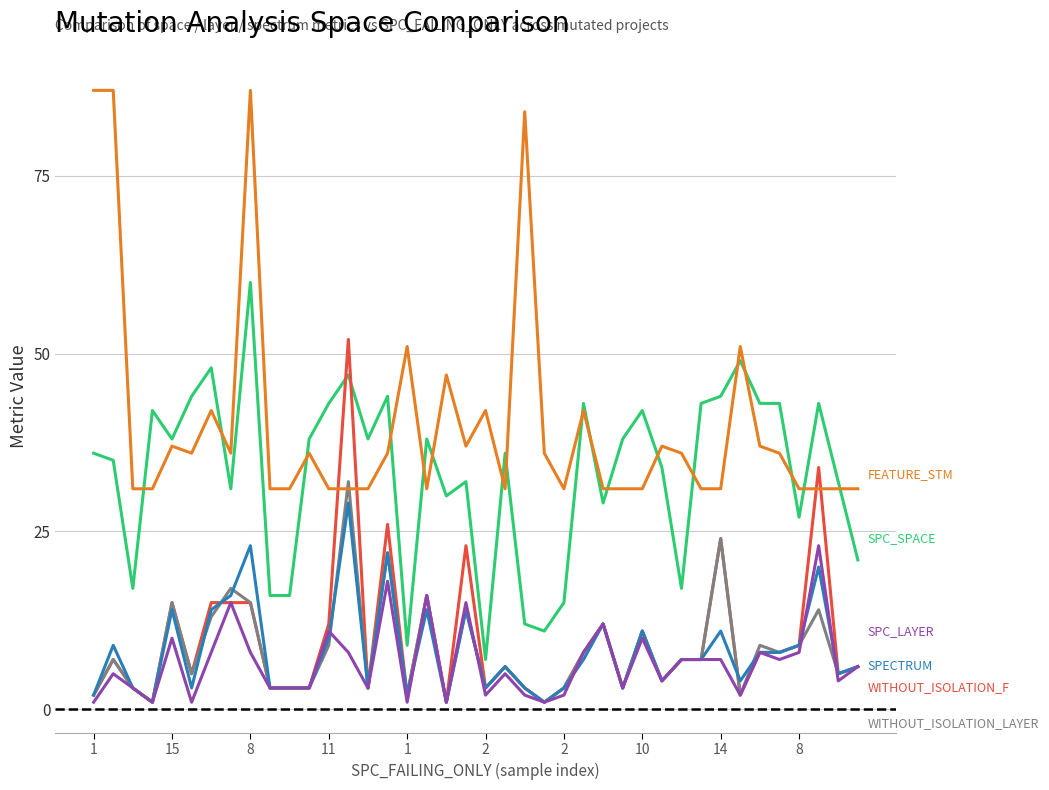

What is the maximum value shown in the chart?

87